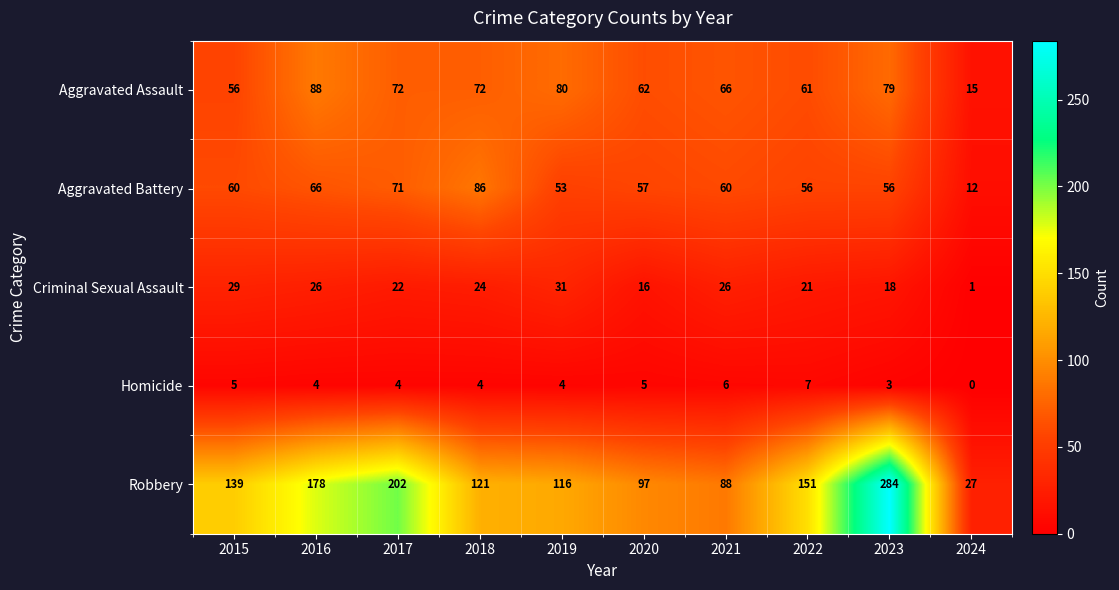

Where is Homicide nearest to the value 3?

2023